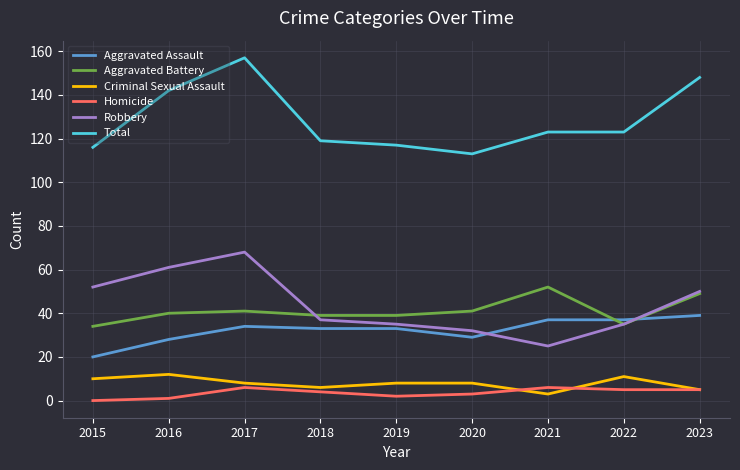

Reading left to right, what are all the values shown in this chart?

Aggravated Assault: 2015=20	2016=28	2017=34	2018=33	2019=33	2020=29	2021=37	2022=37	2023=39
Aggravated Battery: 2015=34	2016=40	2017=41	2018=39	2019=39	2020=41	2021=52	2022=35	2023=49
Criminal Sexual Assault: 2015=10	2016=12	2017=8	2018=6	2019=8	2020=8	2021=3	2022=11	2023=5
Homicide: 2015=0	2016=1	2017=6	2018=4	2019=2	2020=3	2021=6	2022=5	2023=5
Robbery: 2015=52	2016=61	2017=68	2018=37	2019=35	2020=32	2021=25	2022=35	2023=50
Total: 2015=116	2016=142	2017=157	2018=119	2019=117	2020=113	2021=123	2022=123	2023=148